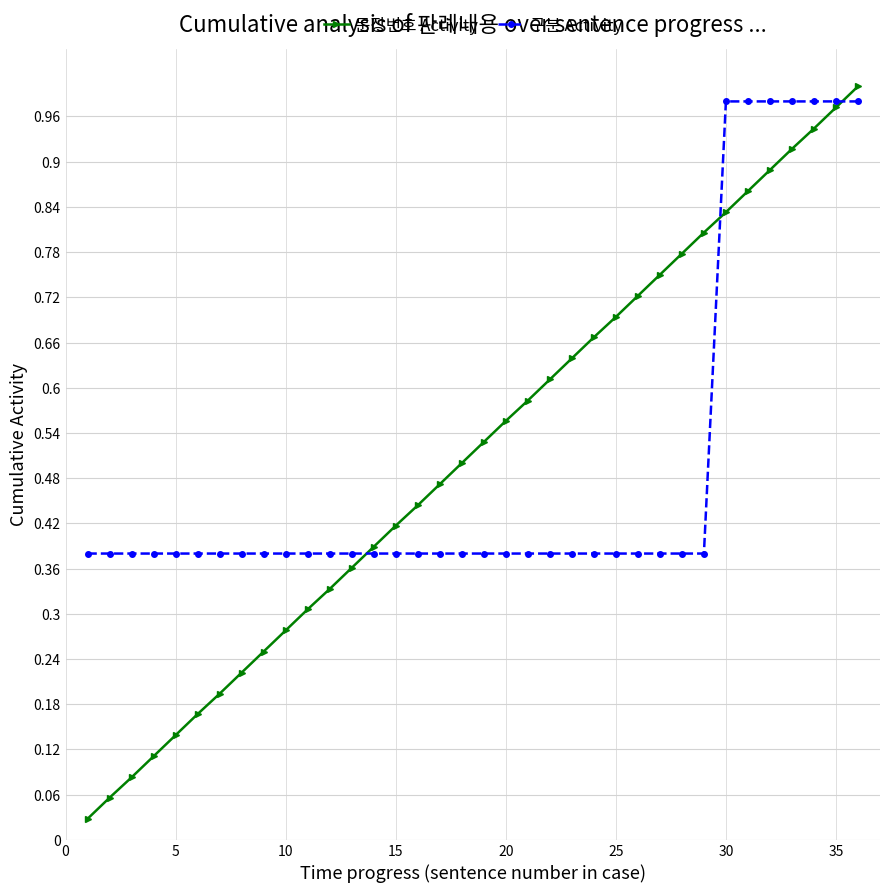

True or false: 문장번호 Activity has more than 1 interior local peaks.

False